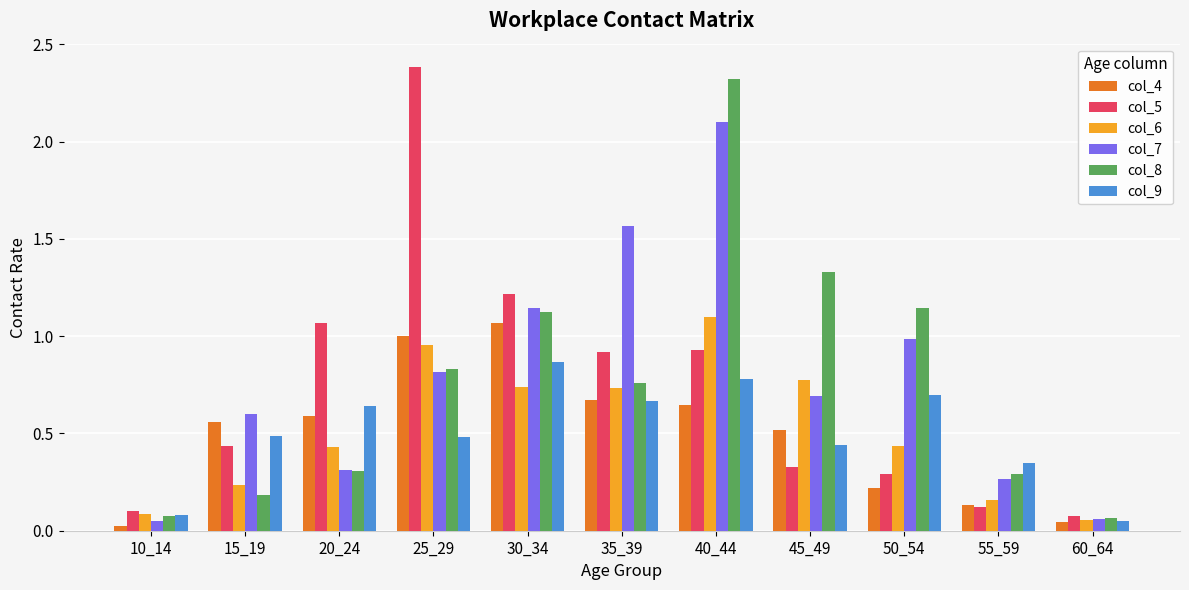

Between 45_49 and 55_59, which series saw the biggest shift?

col_8